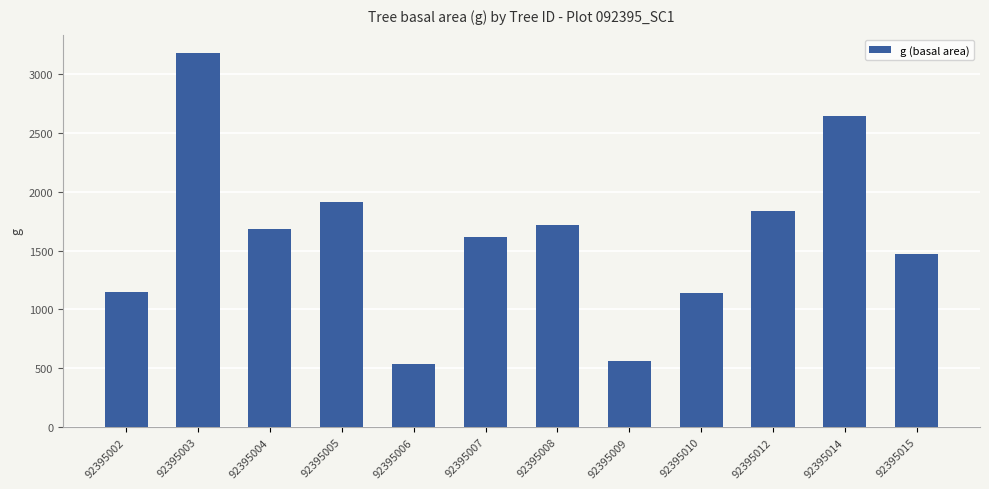

What is the value of the 11th bar from the left?

2645.5